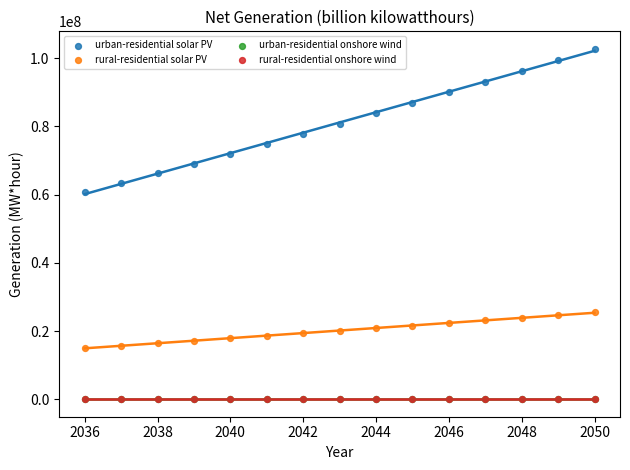

What are all the series names shown in the legend?

urban-residential solar PV, rural-residential solar PV, urban-residential onshore wind, rural-residential onshore wind